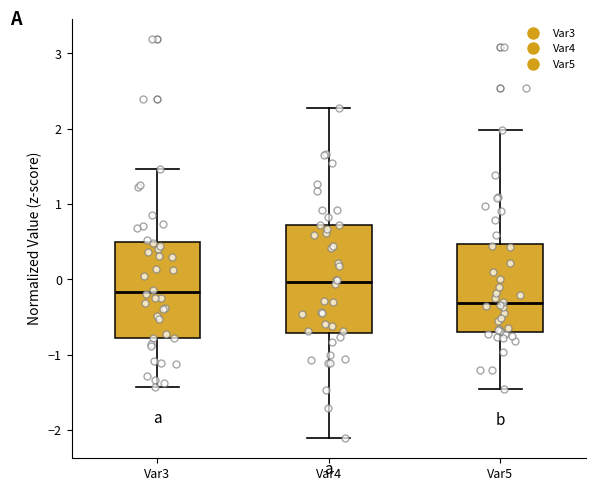

Comparing the boxes themselves (not the whiskers), which one is the tallest?

Var4